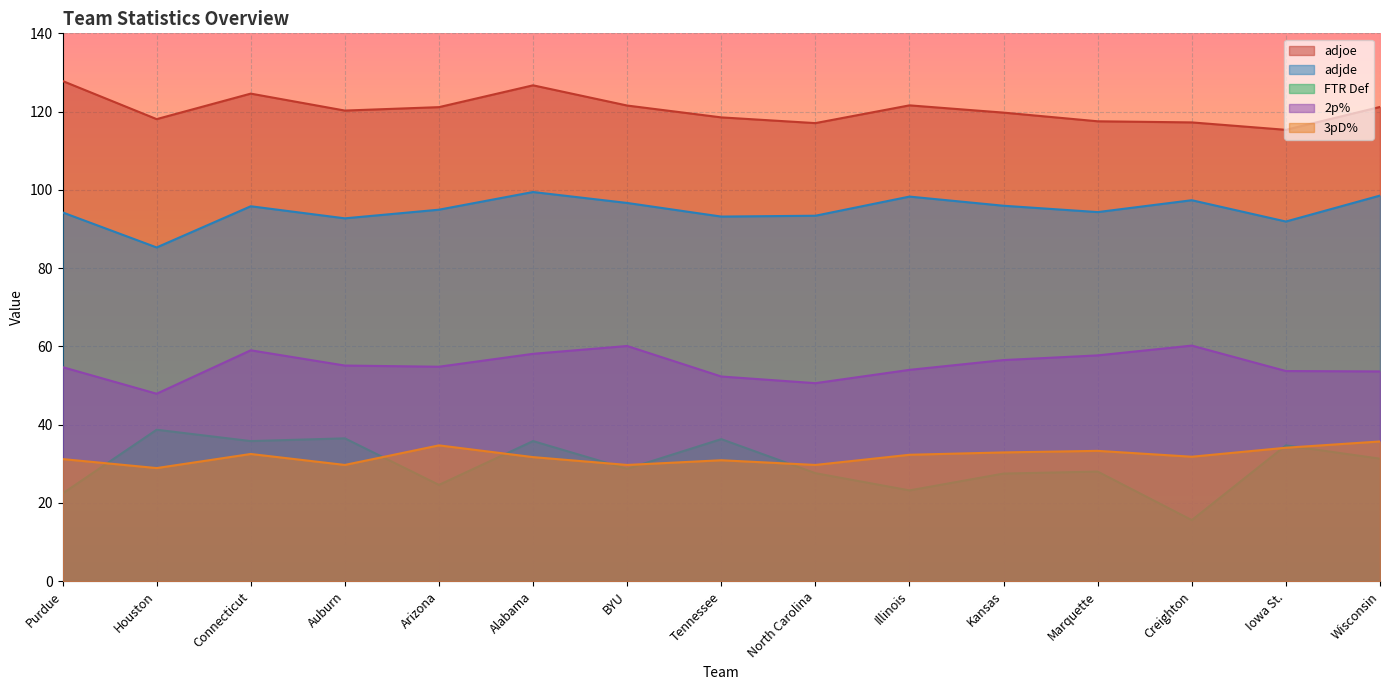

Reading right to left, extract all data points from this chart.

adjoe: 121.2	115.3	117.2	117.5	119.7	121.6	117.1	118.5	121.5	126.7	121.1	120.3	124.6	118.1	127.8
adjde: 98.5	91.9	97.4	94.3	95.9	98.3	93.4	93.2	96.7	99.4	94.9	92.7	95.8	85.3	94.2
FTR Def: 31.3	34.7	15.6	28.0	27.5	23.2	27.6	36.3	28.7	35.8	24.6	36.5	35.8	38.7	22.4
2p%: 53.6	53.7	60.2	57.7	56.5	54.0	50.6	52.3	60.1	58.1	54.8	55.1	59.0	47.9	54.7
3pD%: 35.7	34.1	31.8	33.3	32.9	32.3	29.7	30.9	29.7	31.7	34.7	29.7	32.5	28.9	31.2